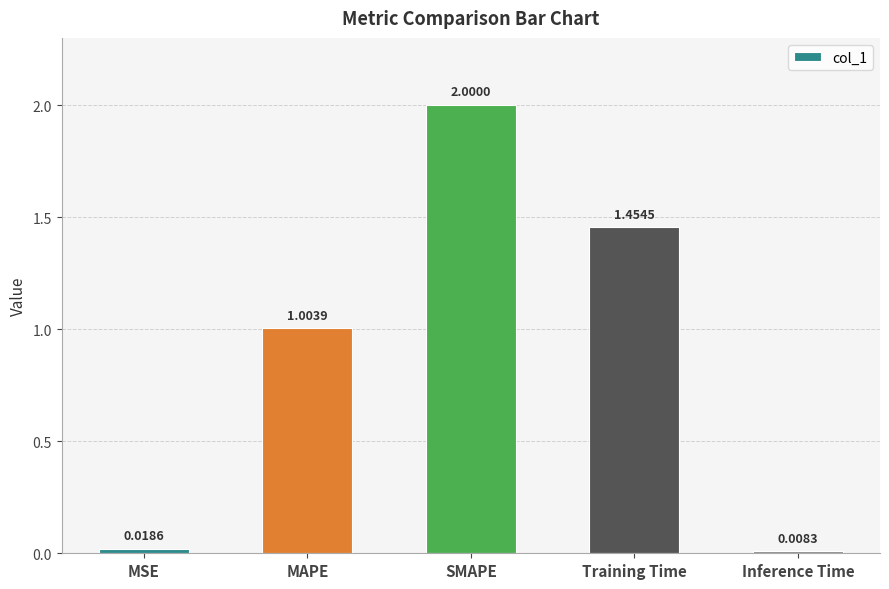

What is the label of the 5th bar from the left?

Inference Time